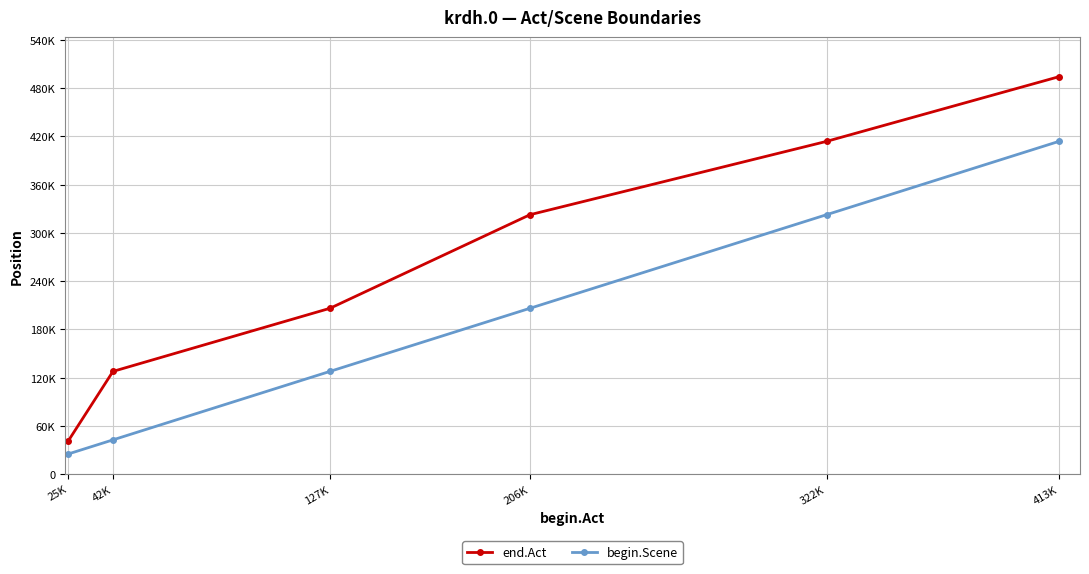

Reading left to right, what are all the values shown in this chart?

end.Act: 41393	127724	206220	322620	413840	494290
begin.Scene: 25051	42566	127732	206228	322630	413850